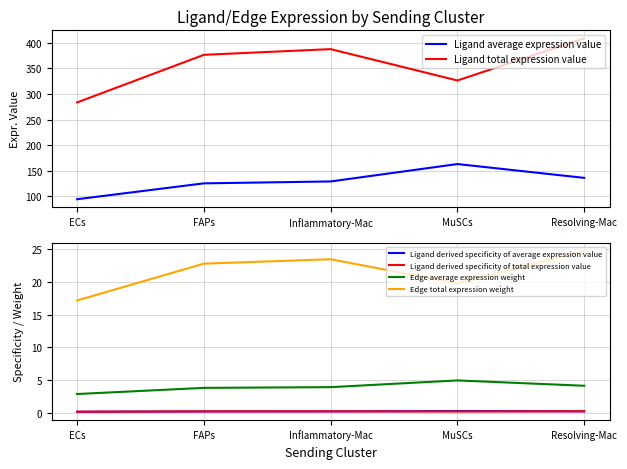

Where is the first local maximum for Ligand average expression value?

MuSCs